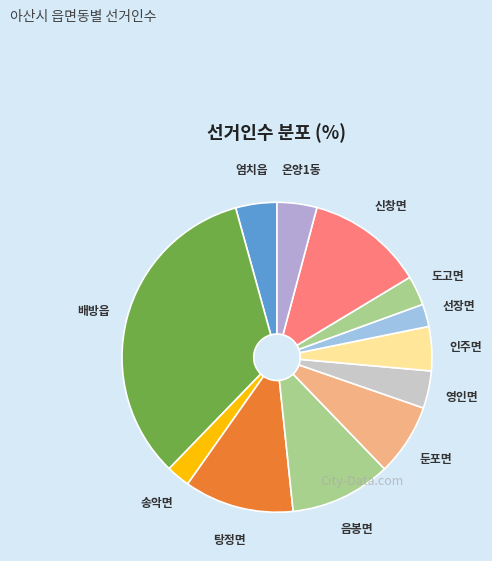

How many slices are in this pie chart?

12